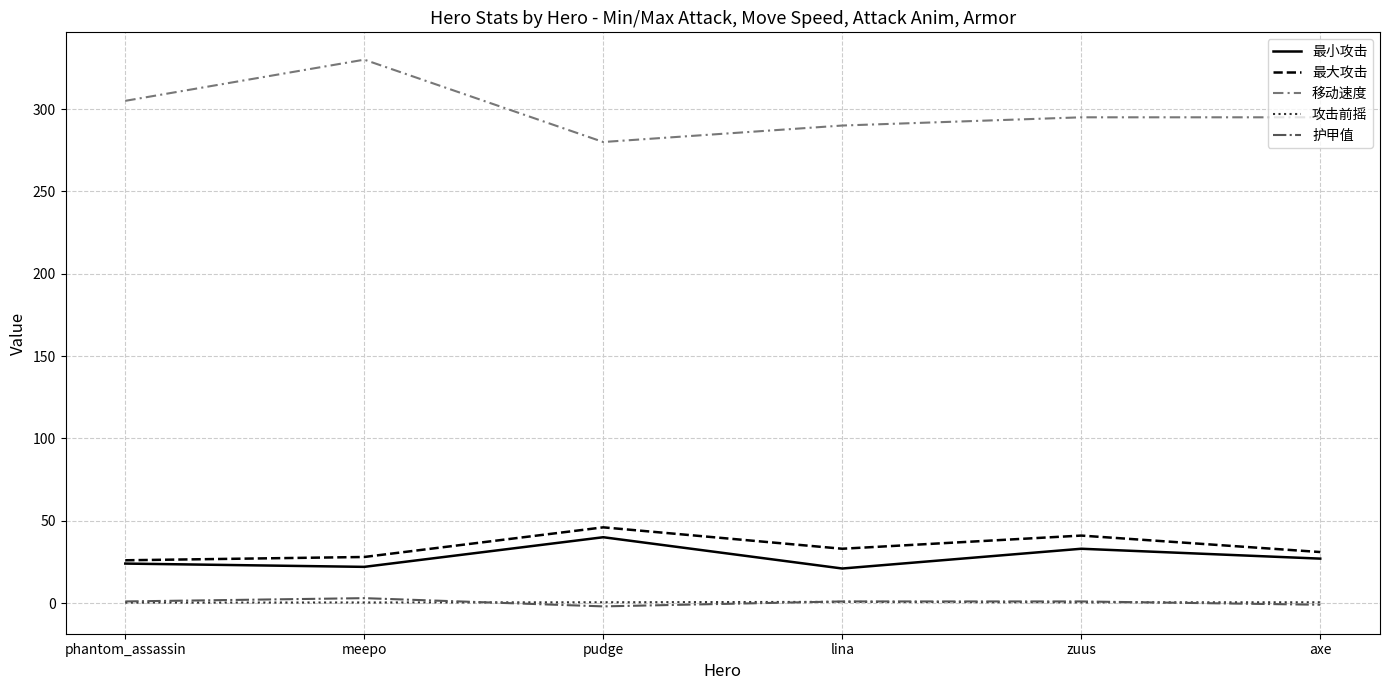

Which series has the widest spread of values?

移动速度